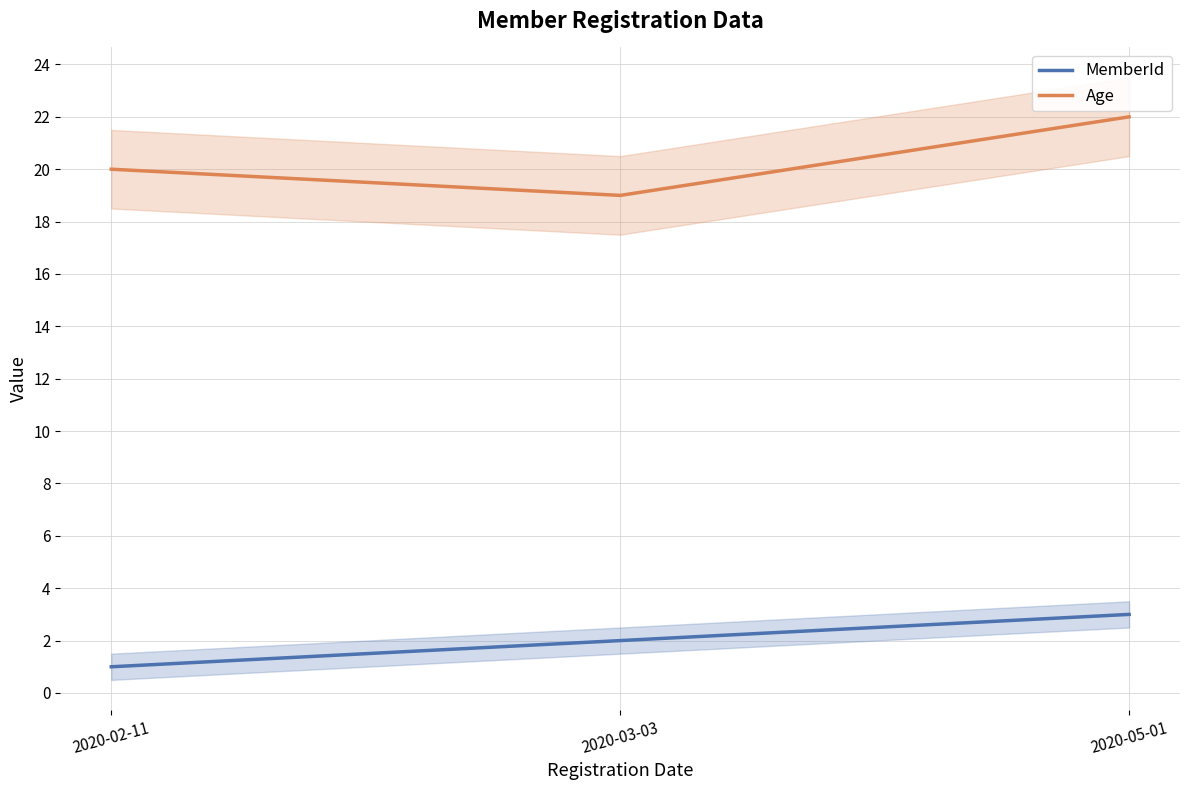

What is the greatest value displayed?

22